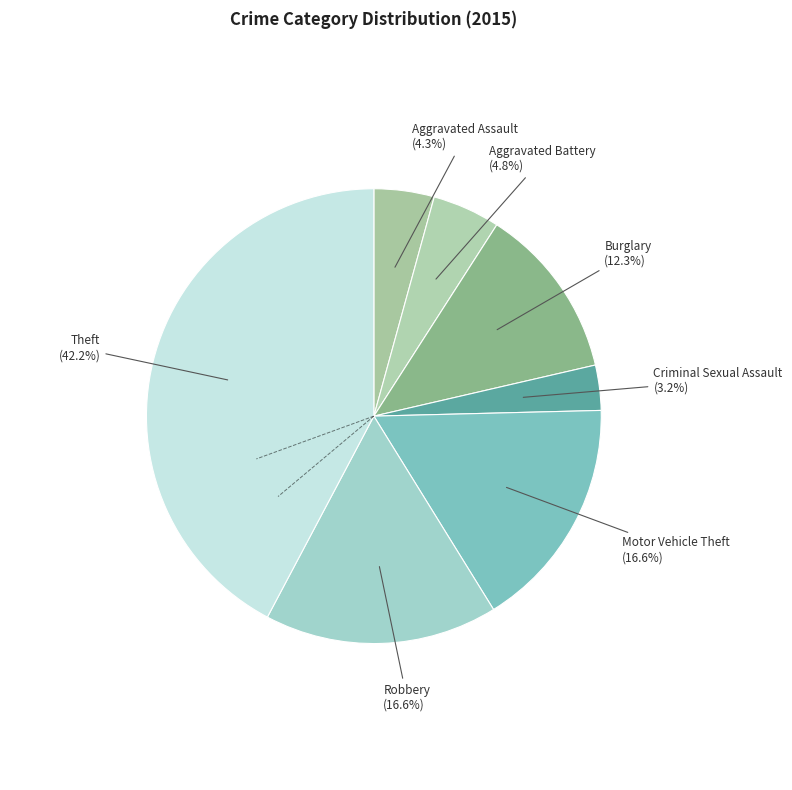

Rank the categories by value from lowest to highest.

Arson, Homicide, Criminal Sexual Assault, Aggravated Assault, Aggravated Battery, Burglary, Motor Vehicle Theft, Robbery, Theft